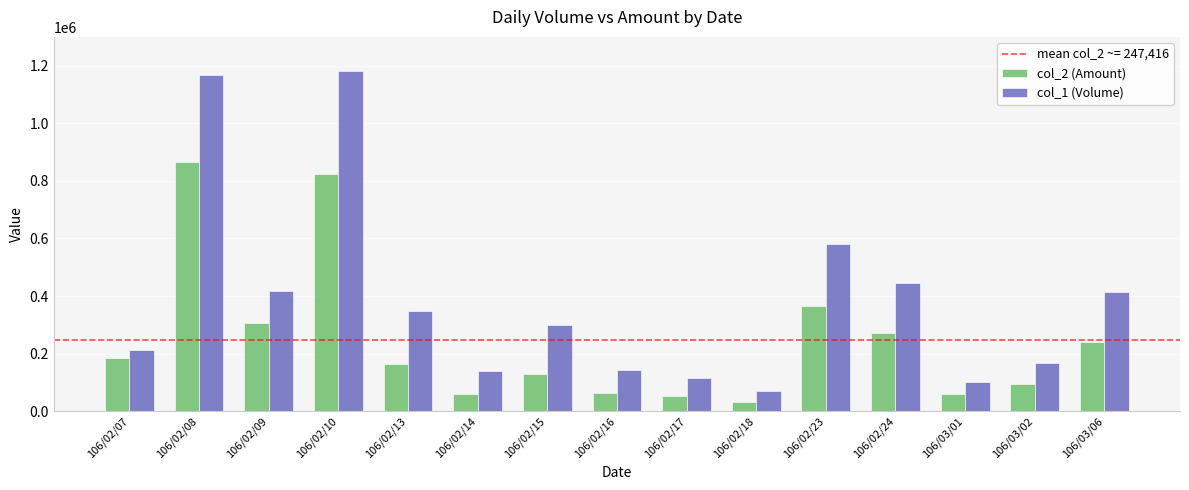

What is the total value across all series at 106/03/02?

262360